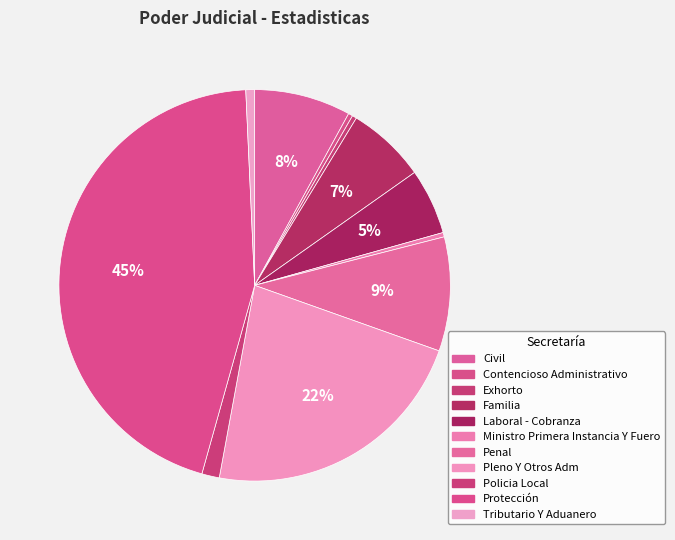

Combined, what portion of the pie is Laboral - Cobranza and Pleno Y Otros Adm?

27.9%